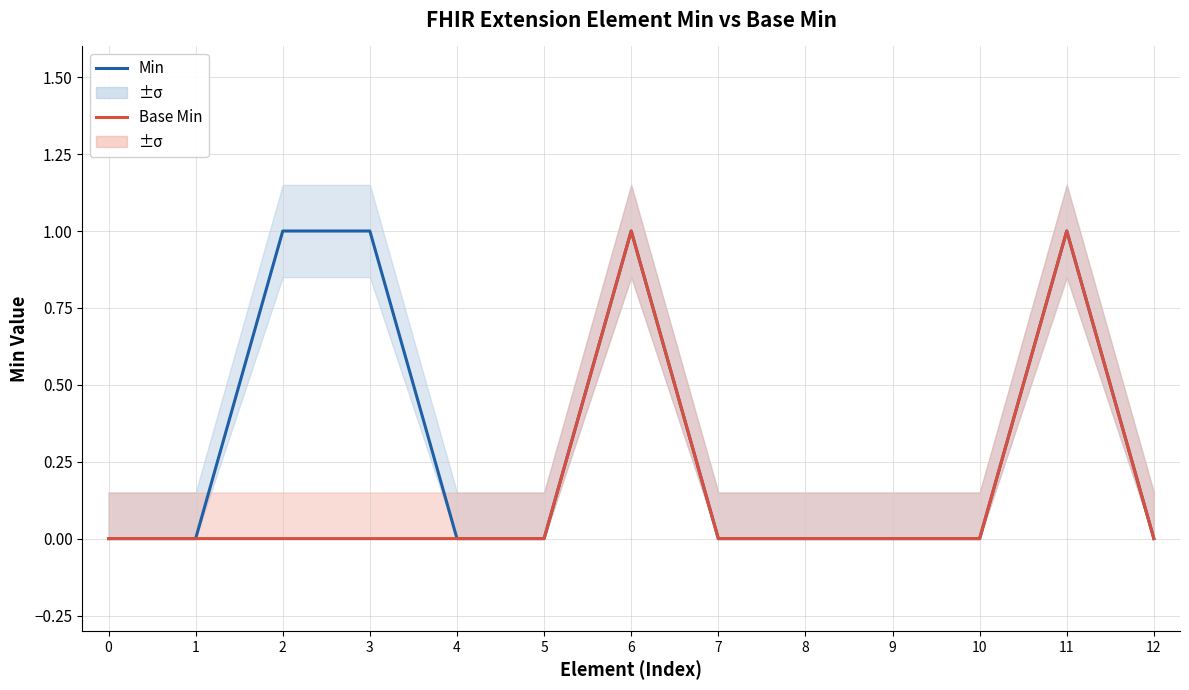

Does the chart have visible grid lines?

Yes